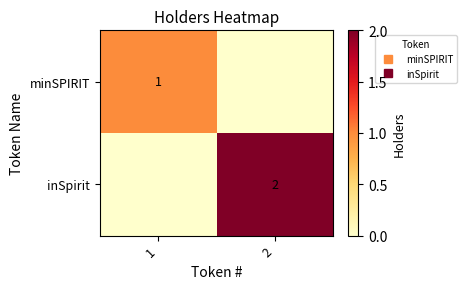

At which label does inSpirit reach its peak?

2